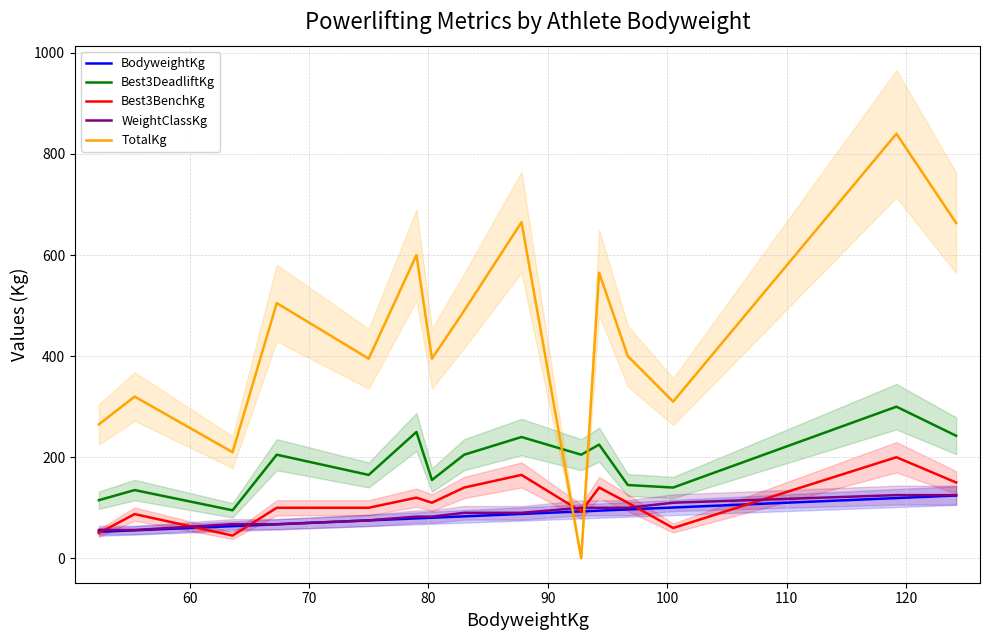

What is the highest value of the Best3BenchKg series?

200.0